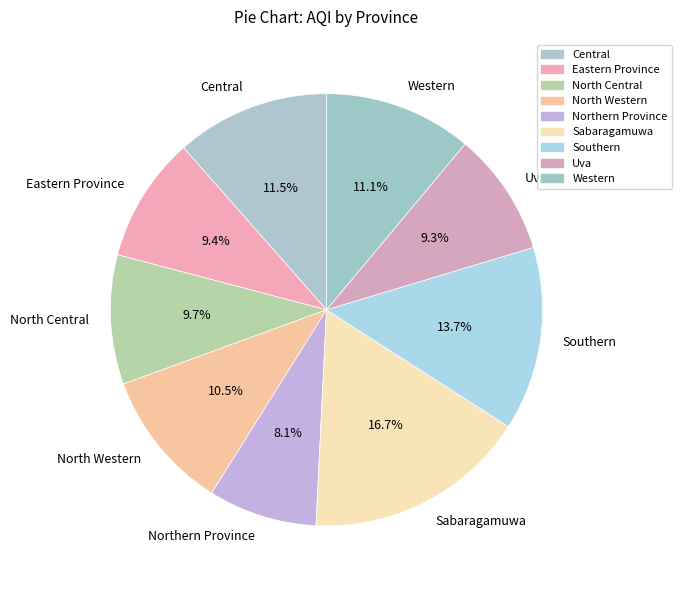

Which slice is the smallest?

Northern Province